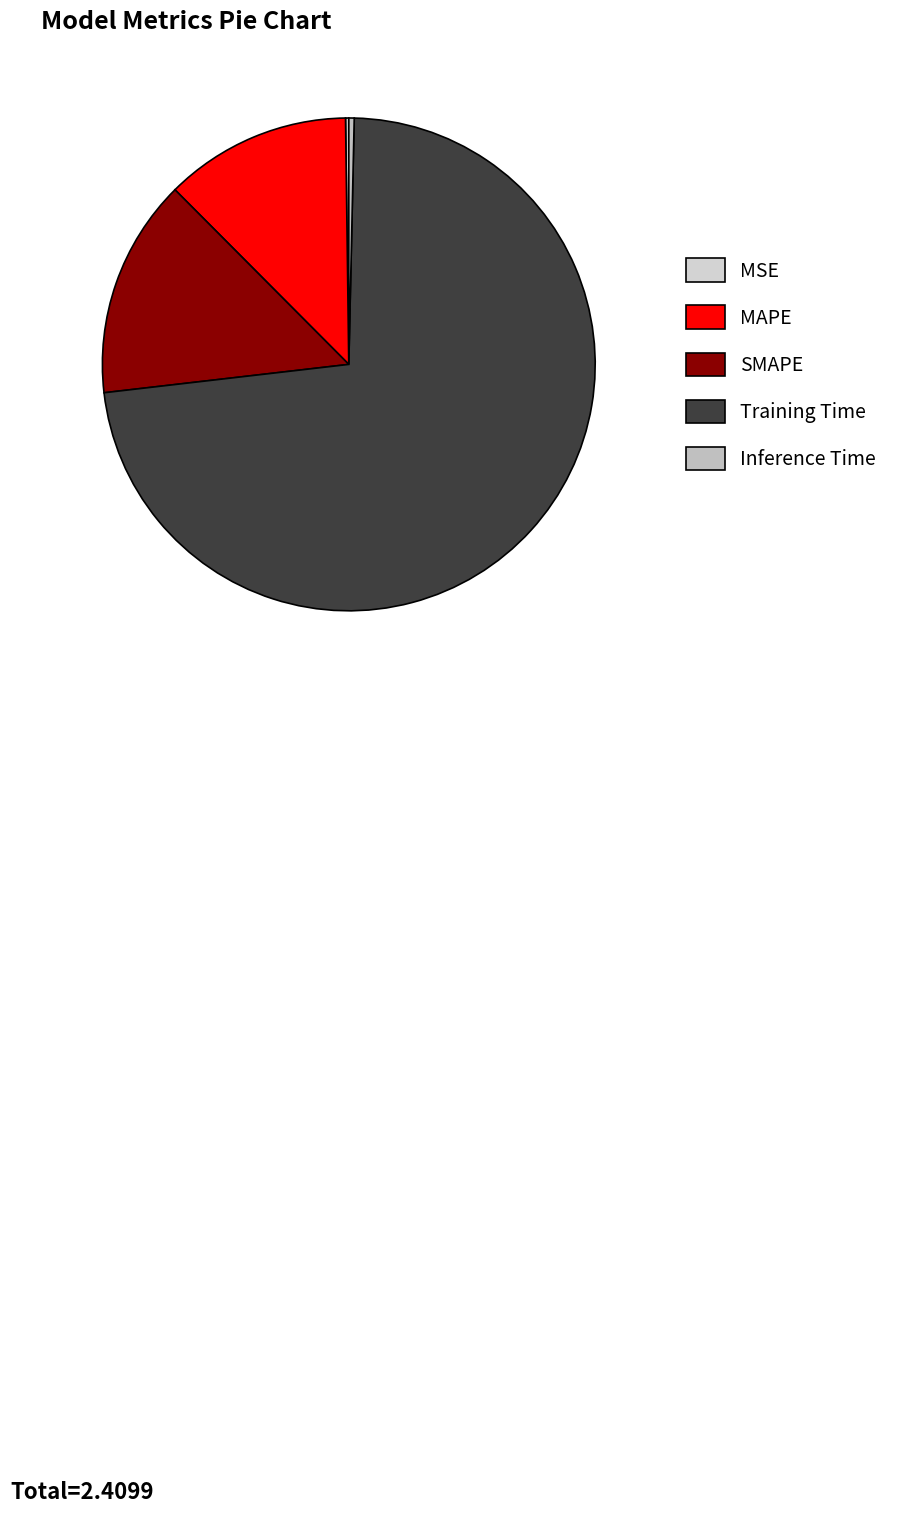

Is MAPE the majority of the pie?

No